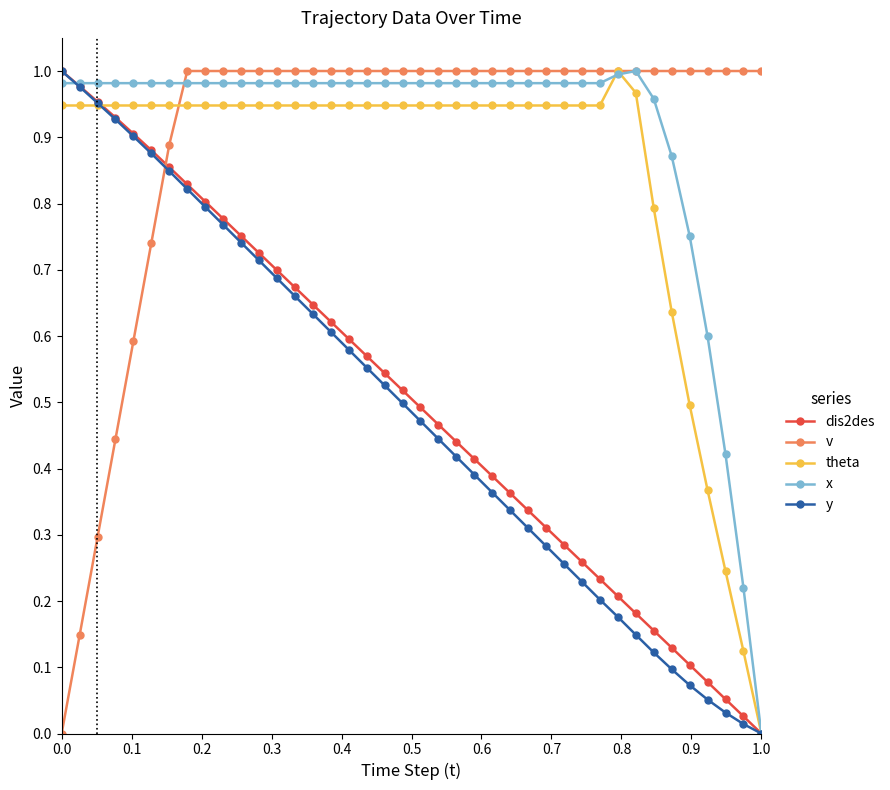

True or false: theta has more than 0 interior local peaks.

True